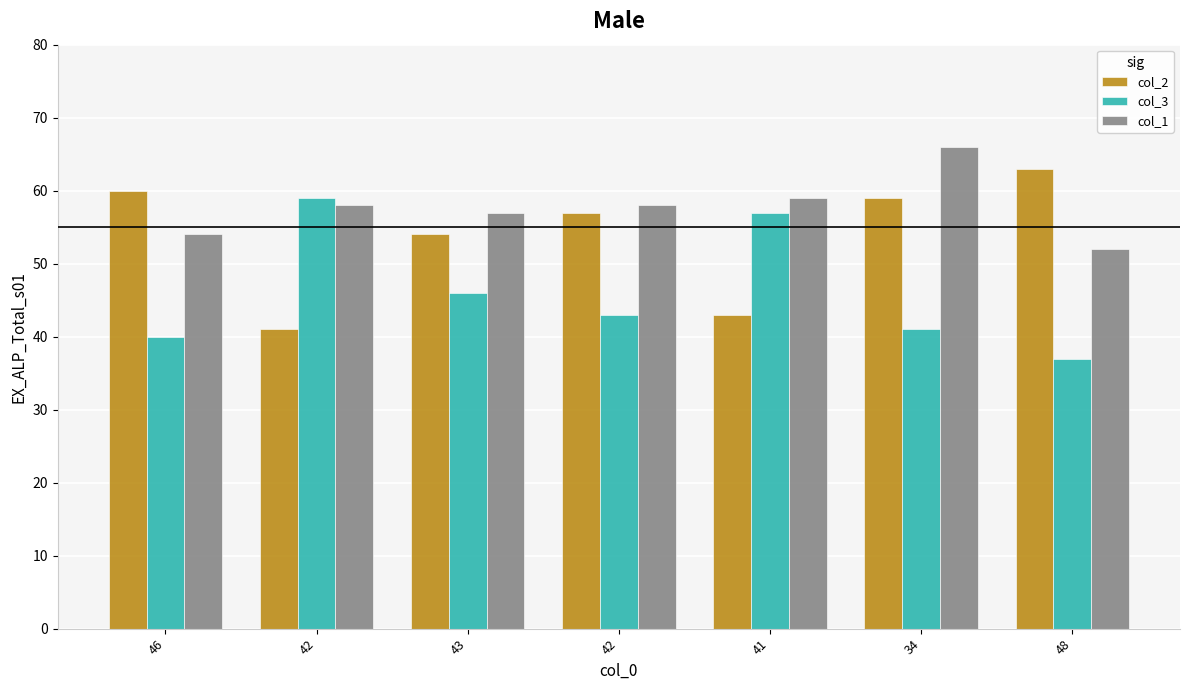

How many bars are there in total?

21